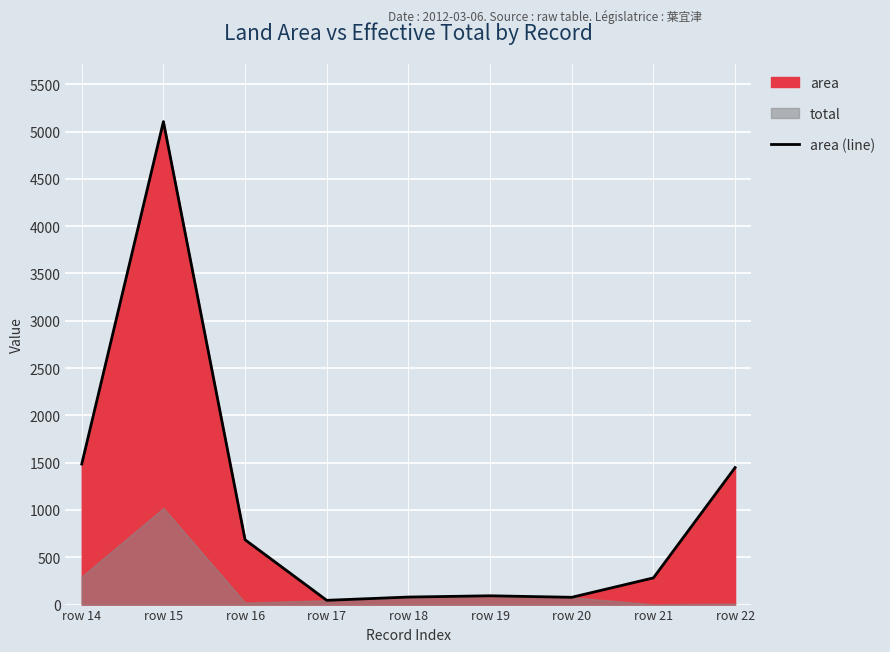

Reading left to right, transcribe all the data shown in this chart.

row 14=1486.0	row 15=5105.0	row 16=685.0	row 17=45.0	row 18=79.5	row 19=93.0	row 20=77.0	row 21=282.0	row 22=1448.0